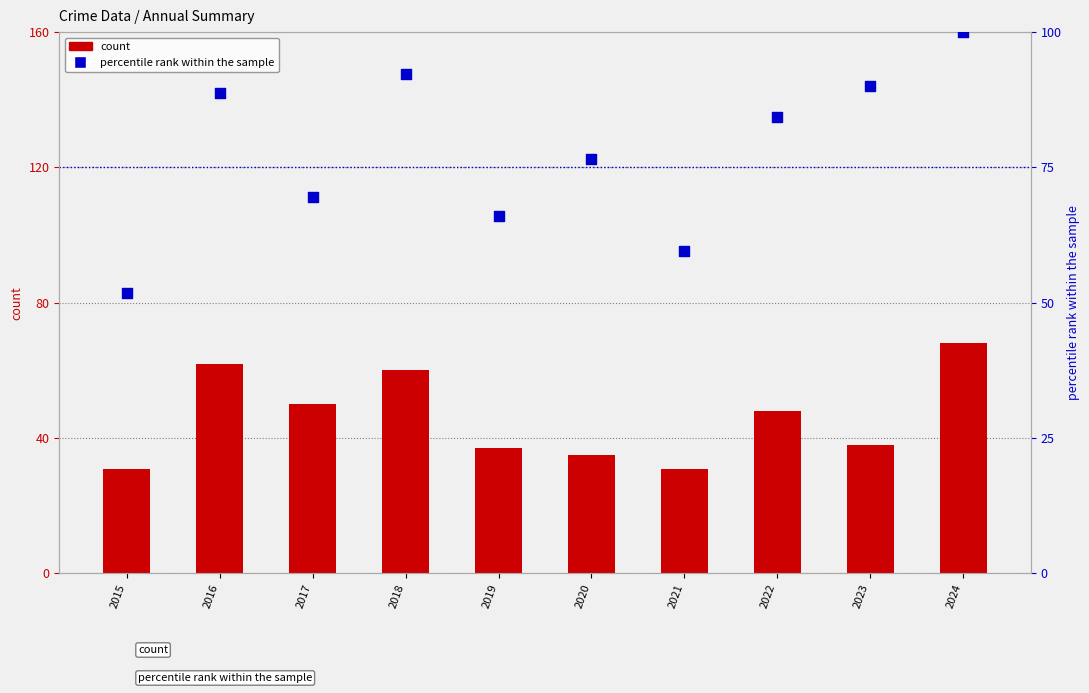

Which series has the widest spread of Y values?

percentile rank within the sample